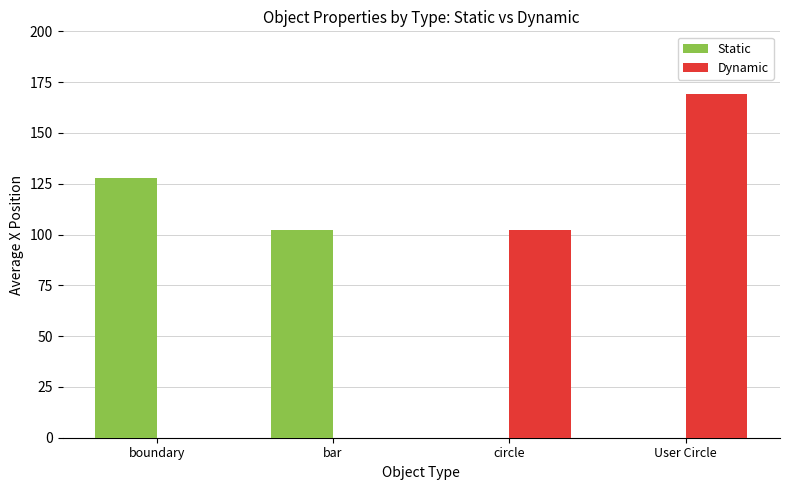

Which series has the largest total across all categories?

Dynamic